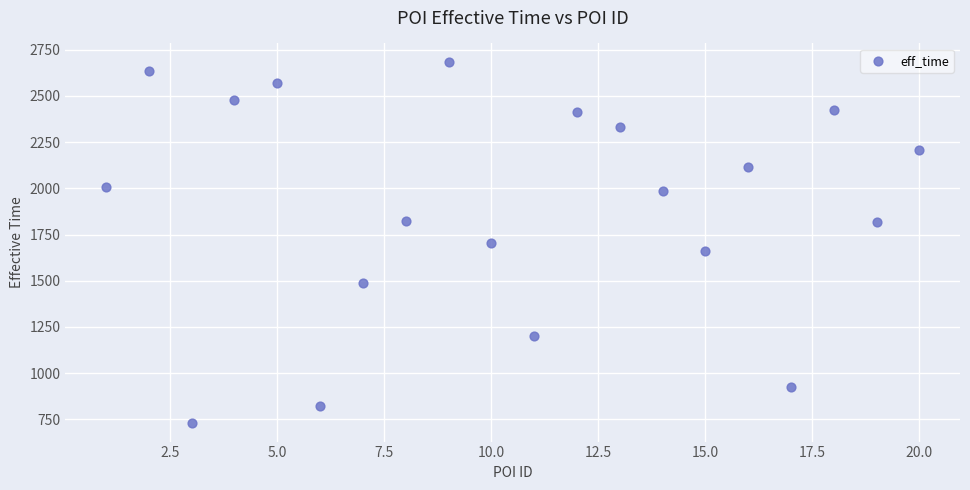

What is the range of X values (max minus min)?

19